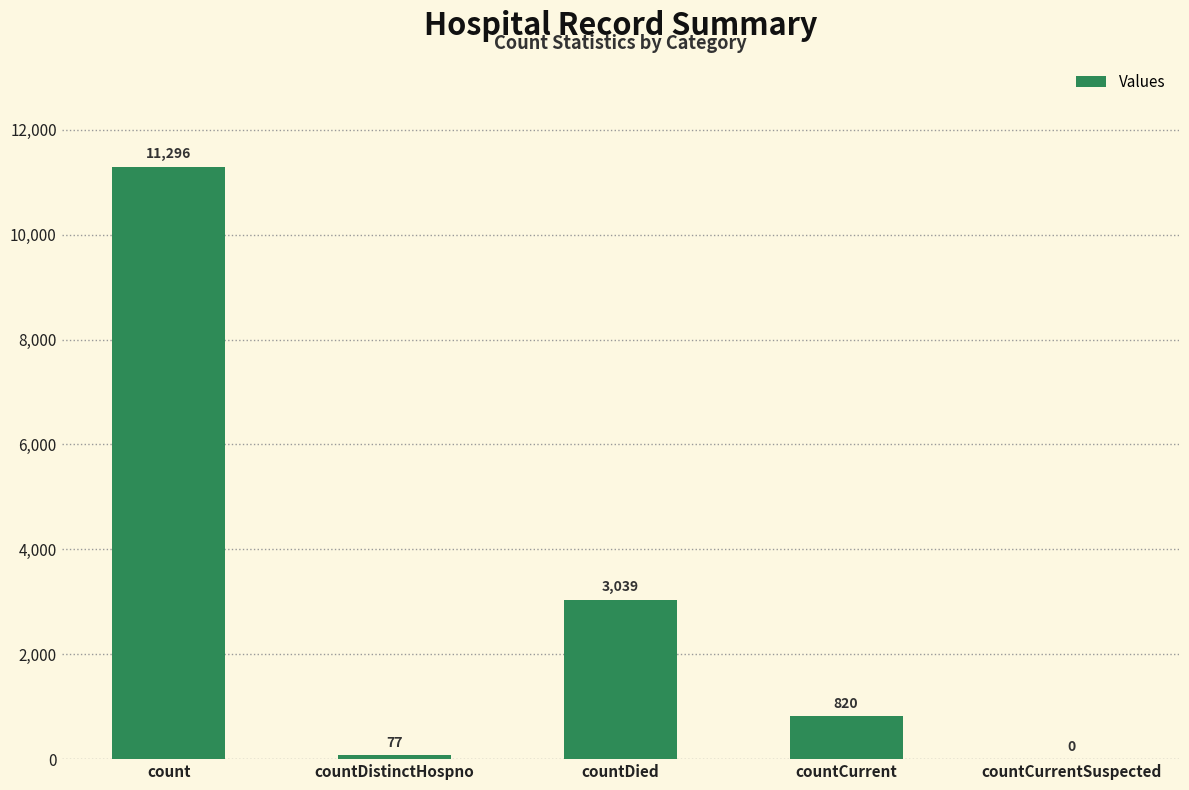

What is the maximum value shown in the chart?

11296